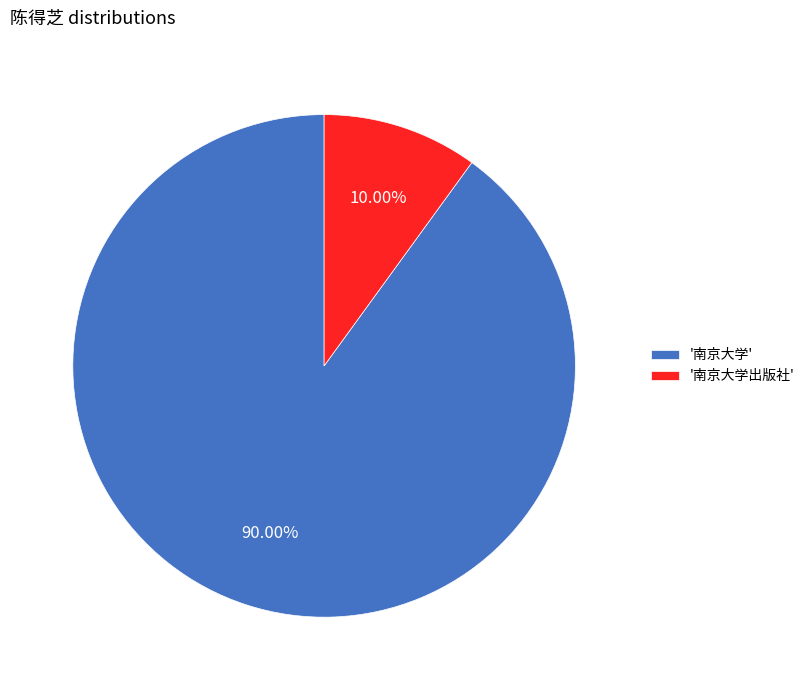

Which category has the biggest portion of the pie?

'南京大学'